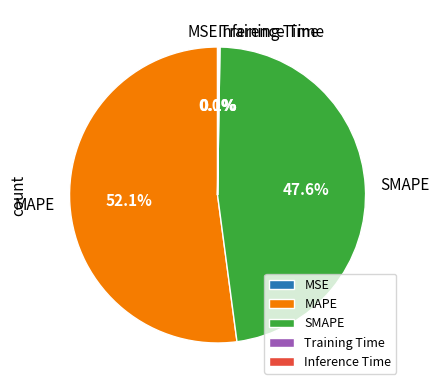

What is the largest slice in the pie chart?

MAPE